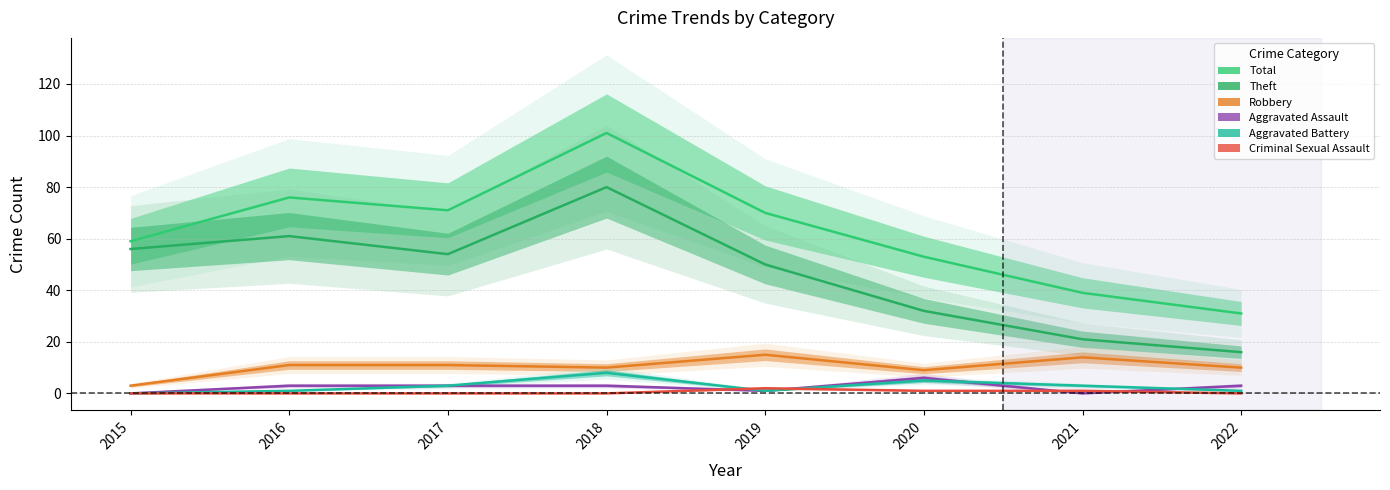

What is the sum of the Robbery values at 2018 and 2017?

21